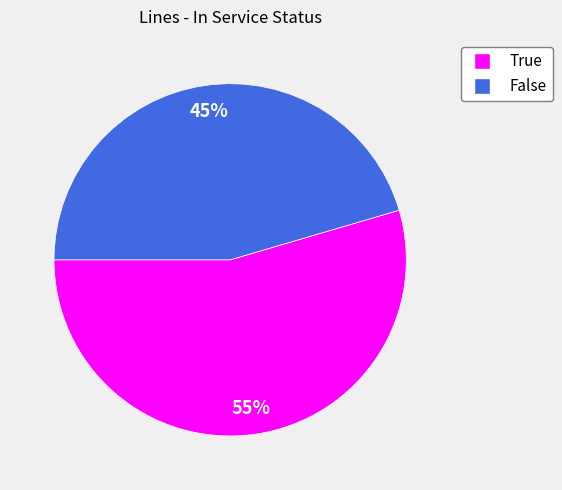

Combined, do True and False account for over 50%?

Yes